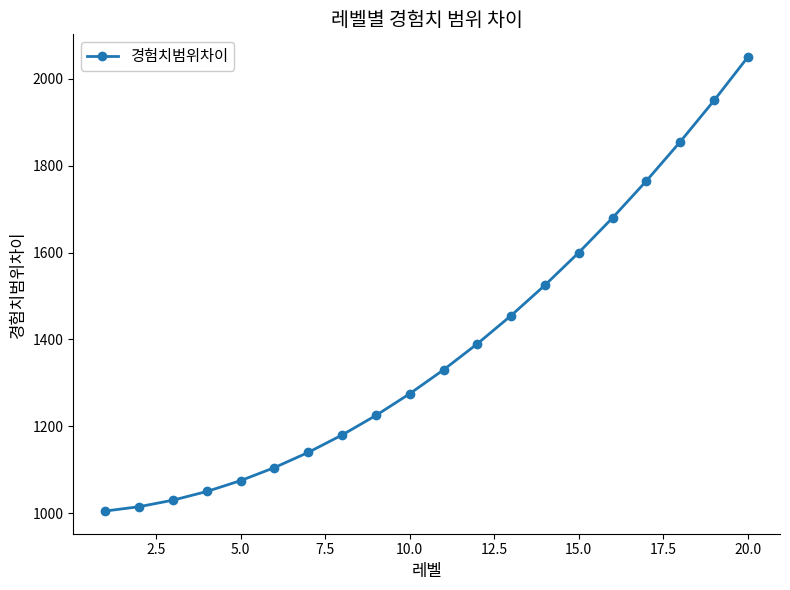

What is the value of the 11th point from the left?

1330